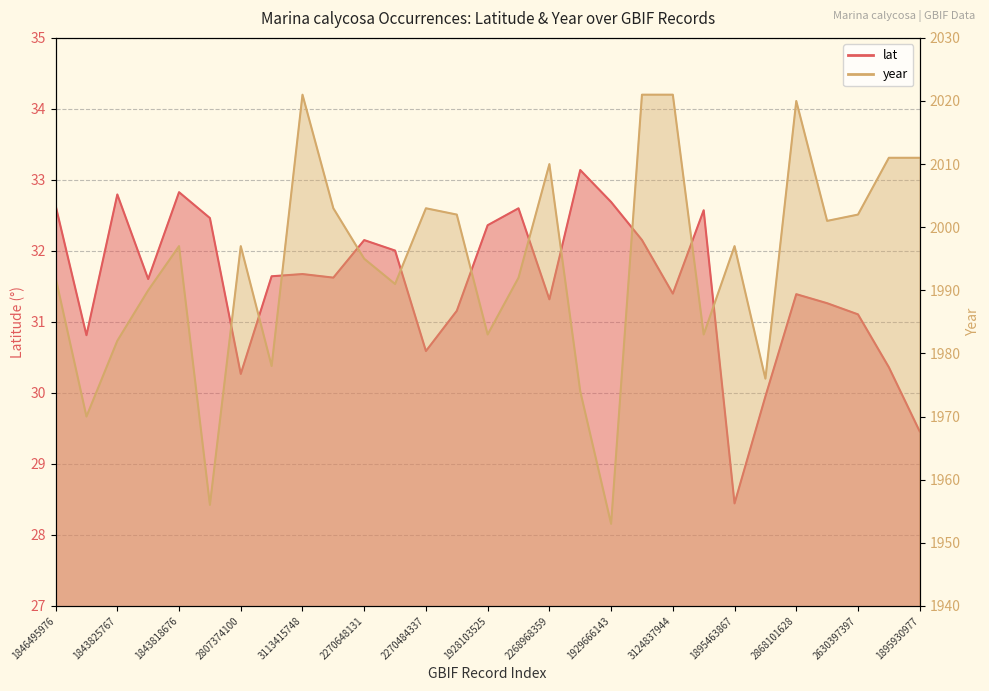

What is the minimum value for year?

1953.0